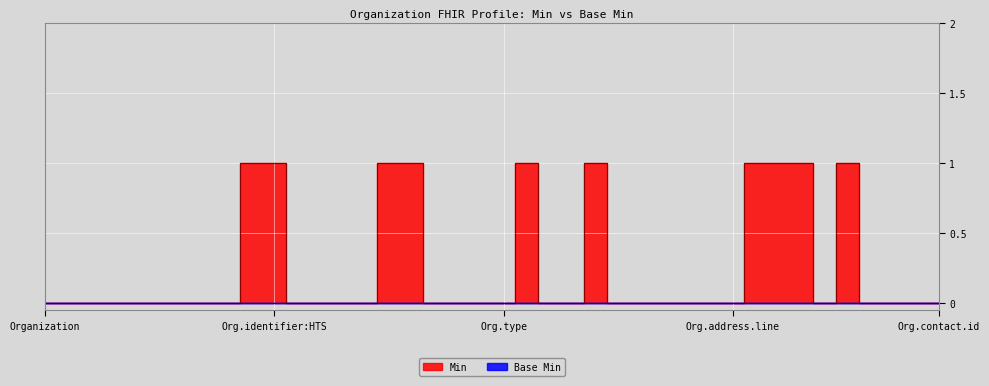

How many lines are shown in the chart?

1